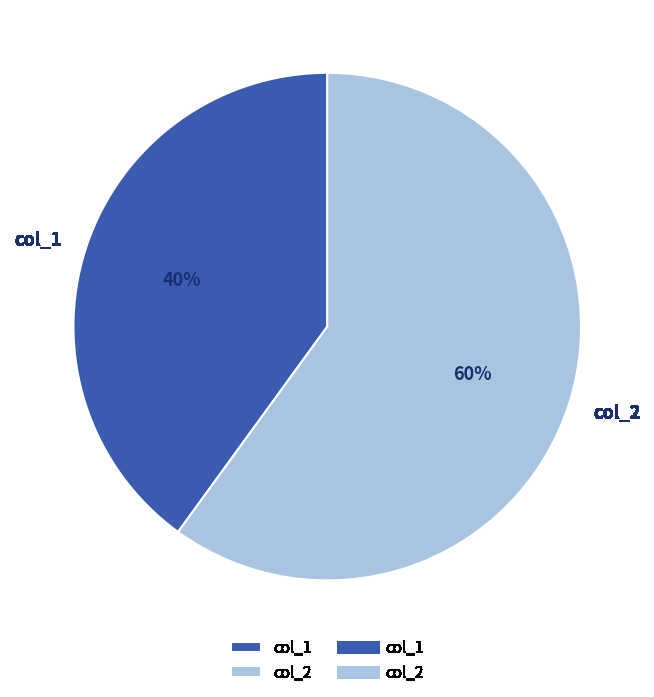

What is the largest slice in the pie chart?

col_2